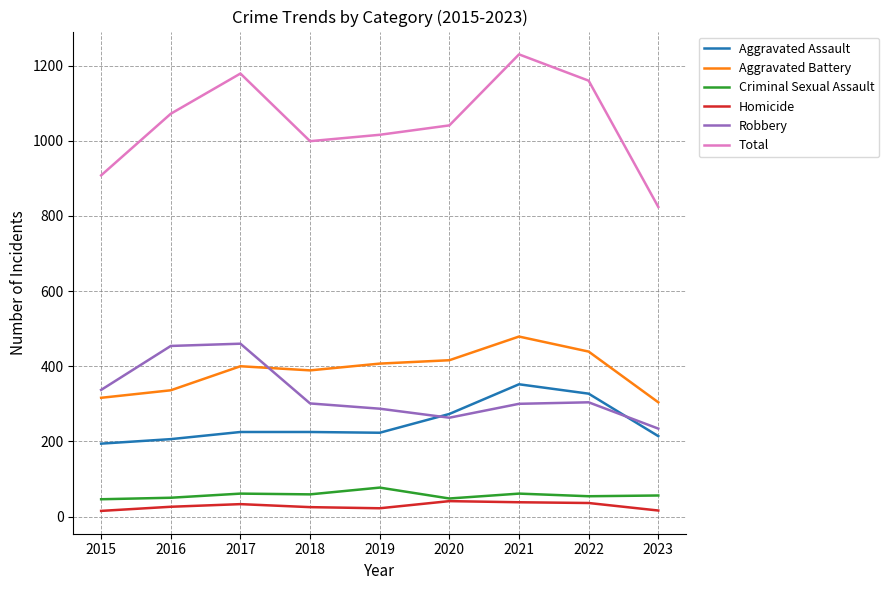

True or false: Criminal Sexual Assault and Total cross at least once.

False